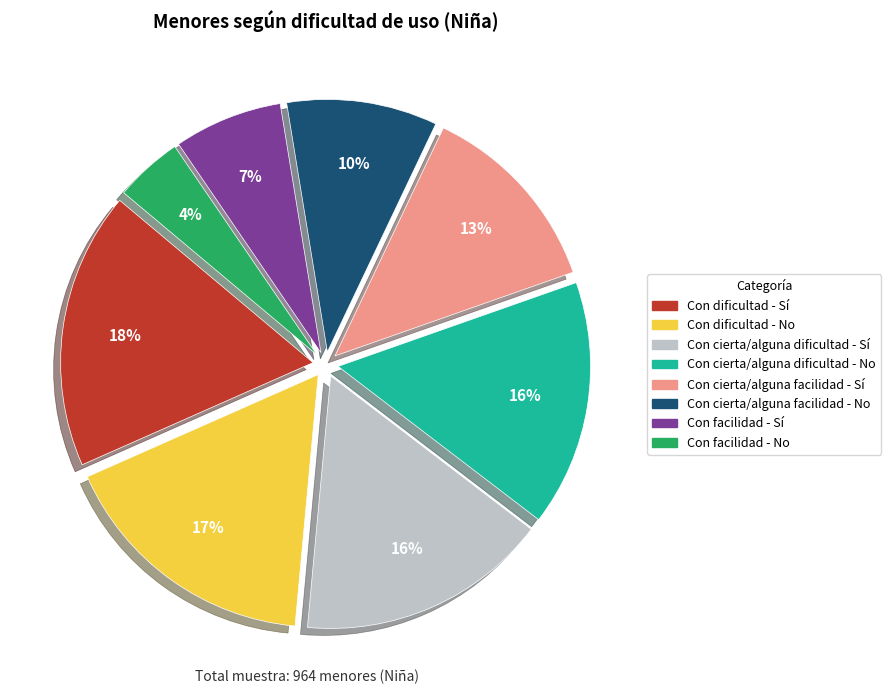

Approximately how many times larger is the value at Con facilidad - Sí compared to Con cierta/alguna facilidad - No?

0.7